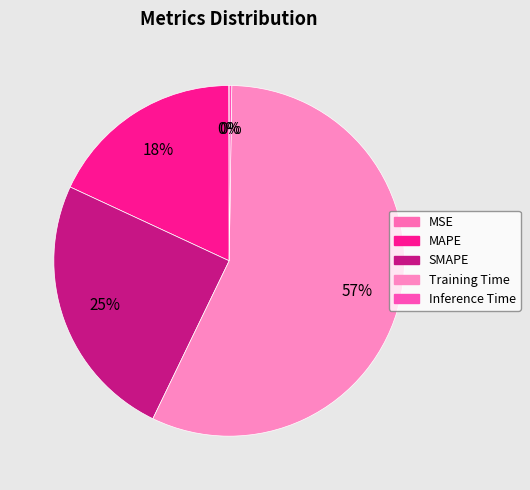

How many segments does this pie chart have?

5